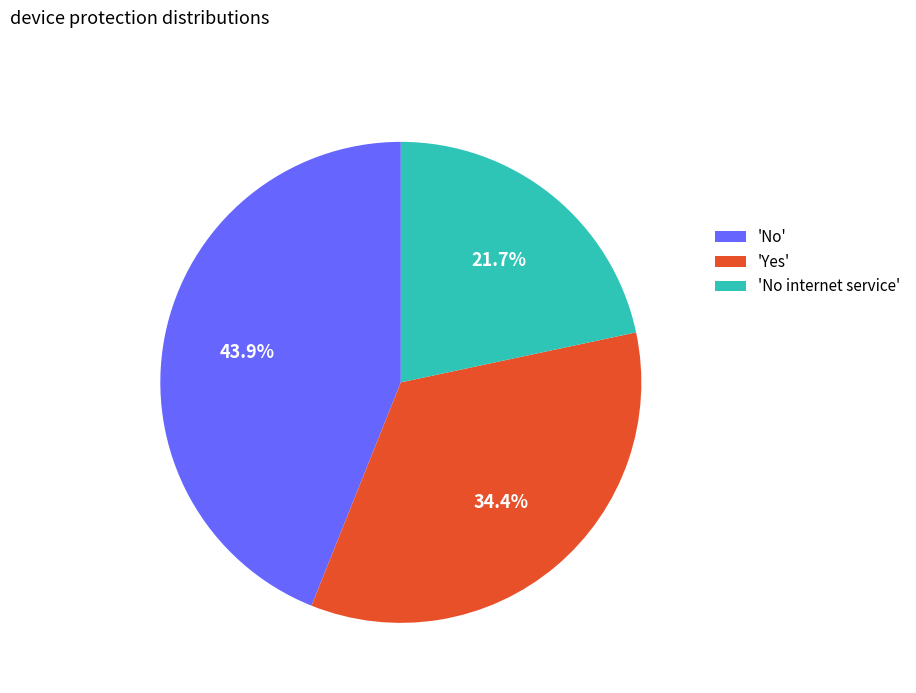

Which category has the smallest portion of the pie?

'No internet service'